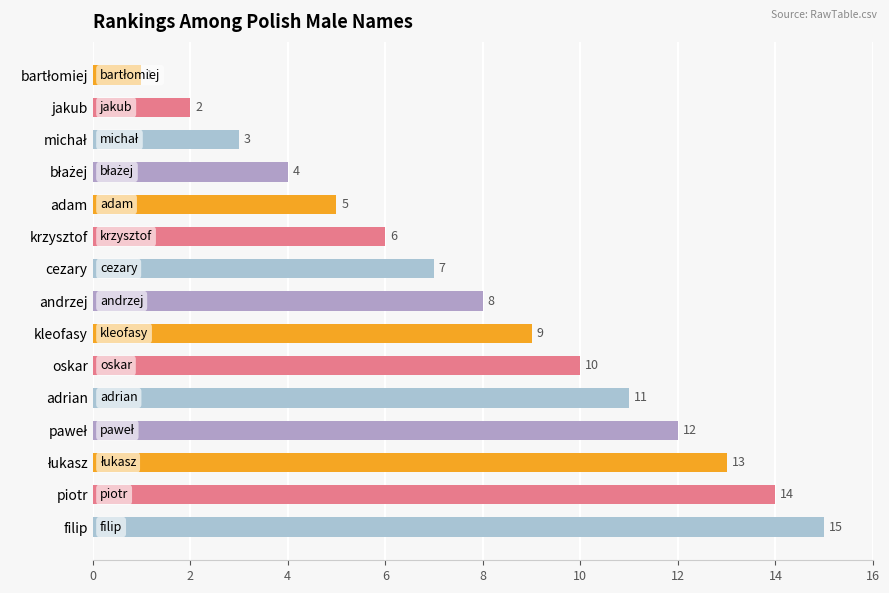

What is the difference between the maximum and minimum values?

14